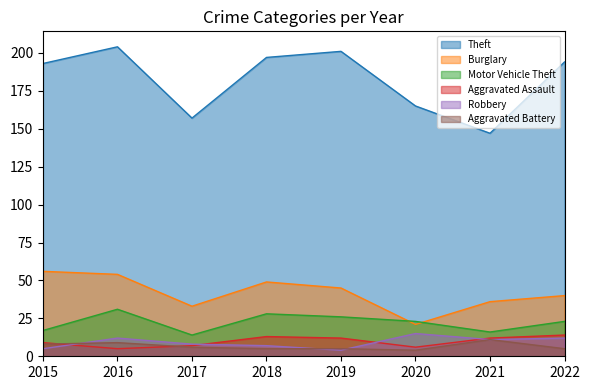

What is the value of the Theft point at the 7th from the left?

147